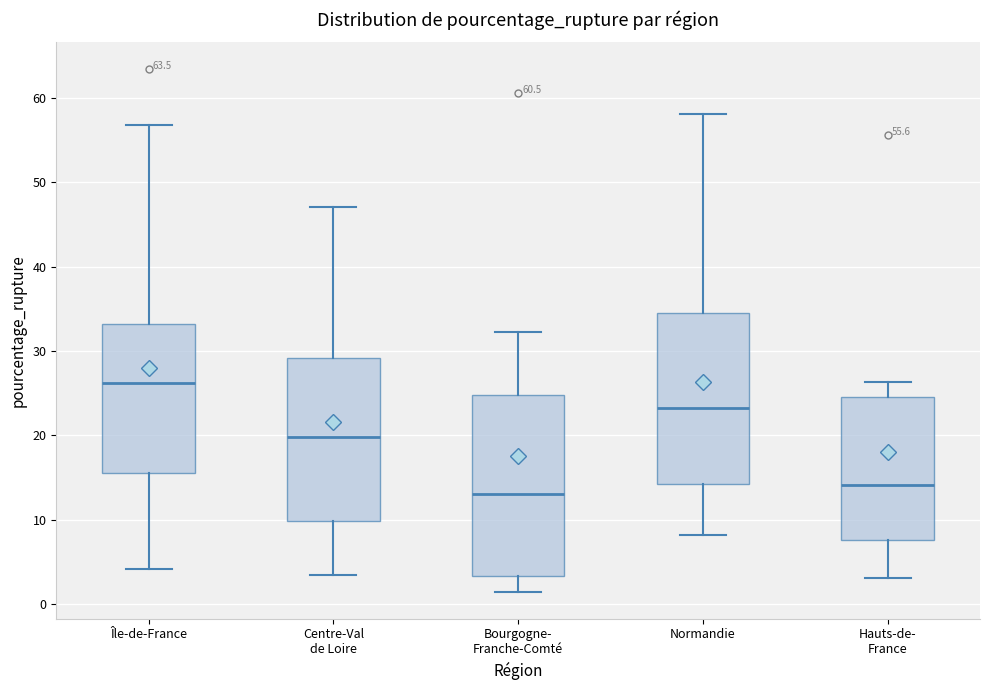

Which box's median line is the lowest?

Bourgogne- Franche-Comté